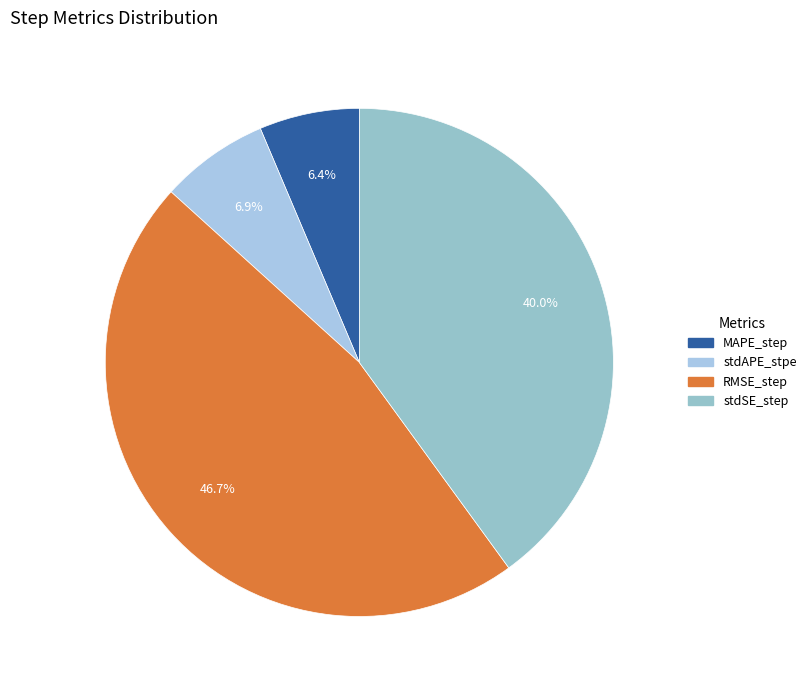

Which category has the biggest portion of the pie?

RMSE_step